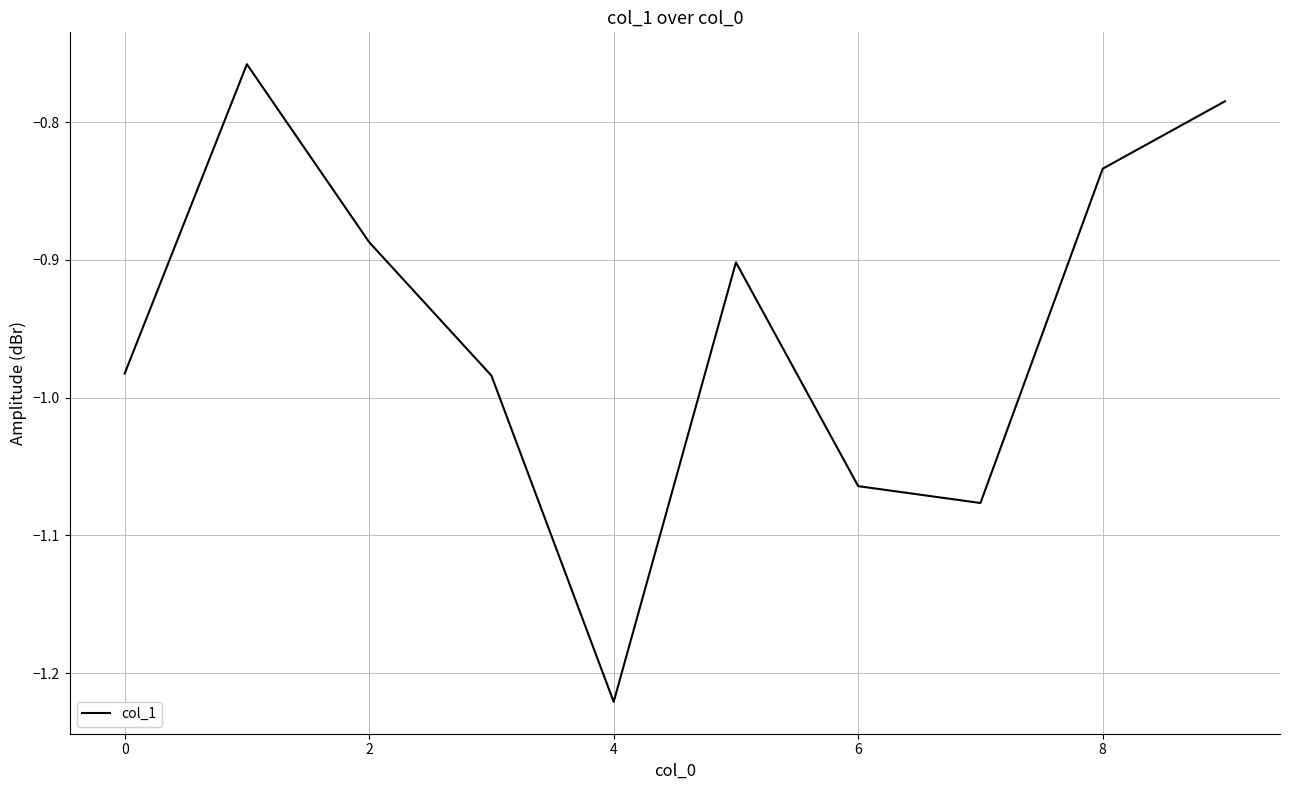

What is the difference between the second highest and second lowest values?

0.3